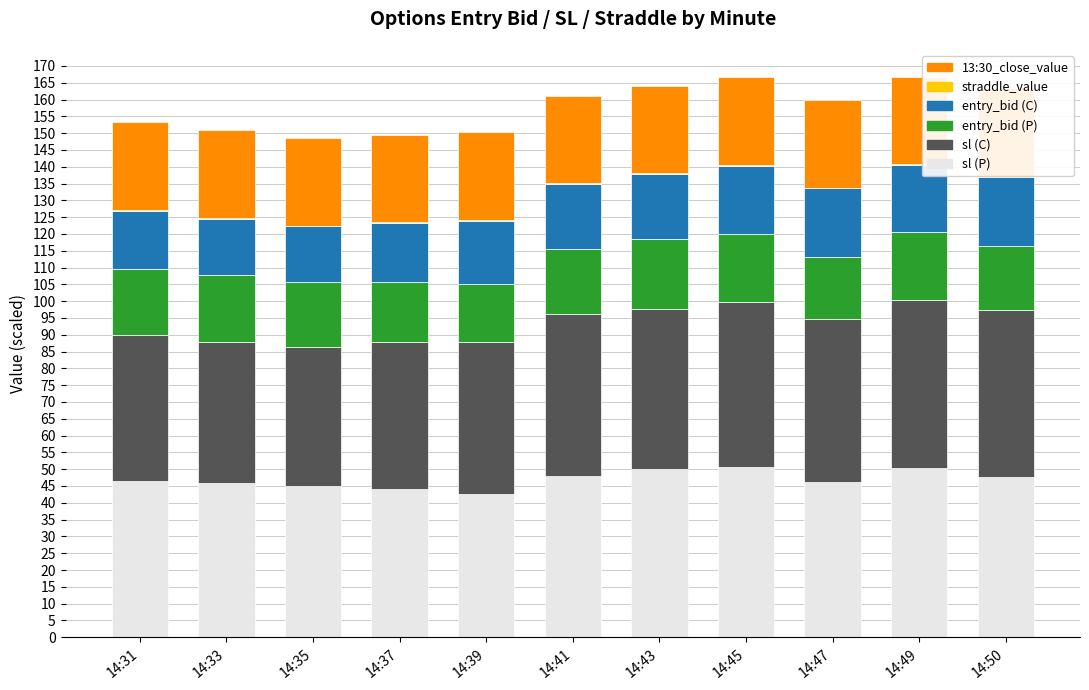

What is the difference between the maximum and minimum values in the entry_bid (P) series?

3.8